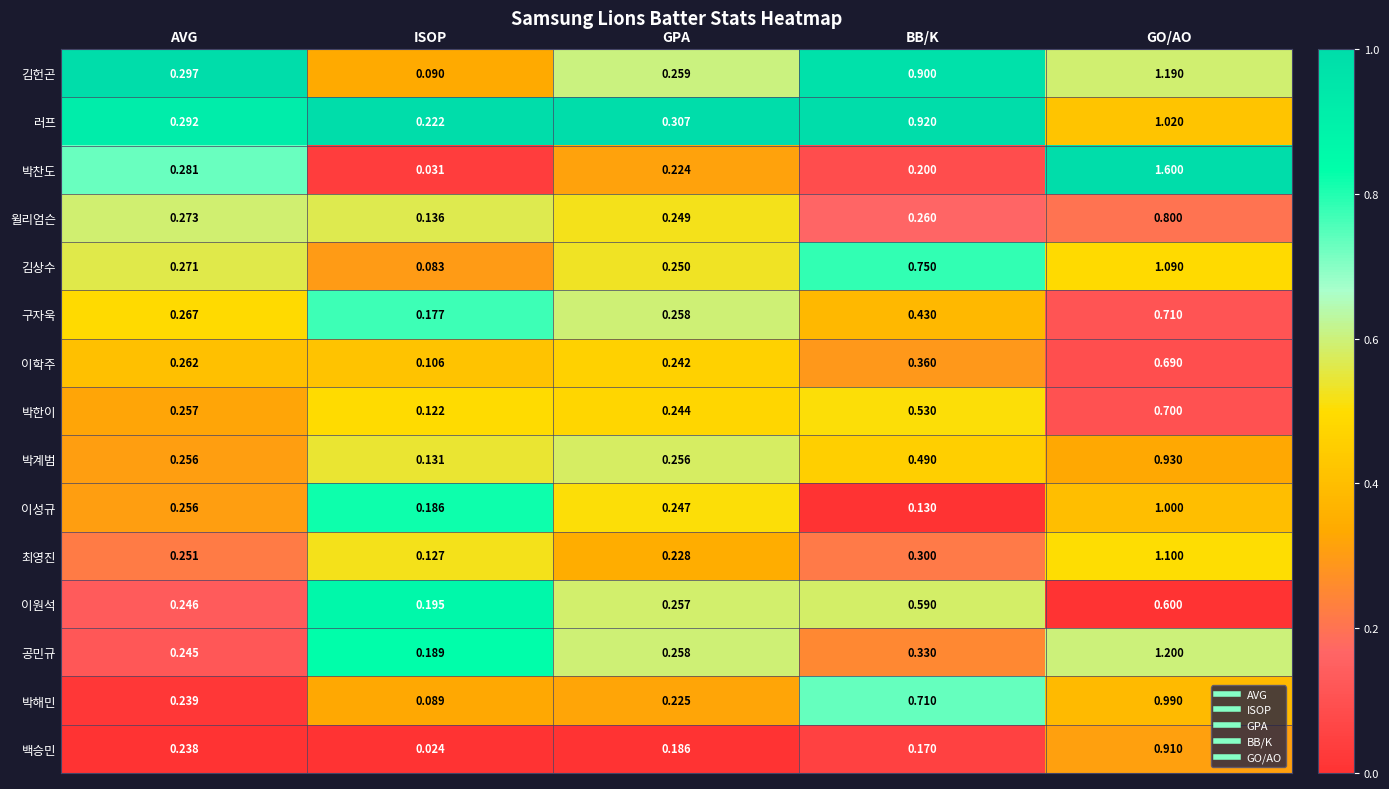

Between GPA and BB/K, which series saw the biggest shift?

김헌곤